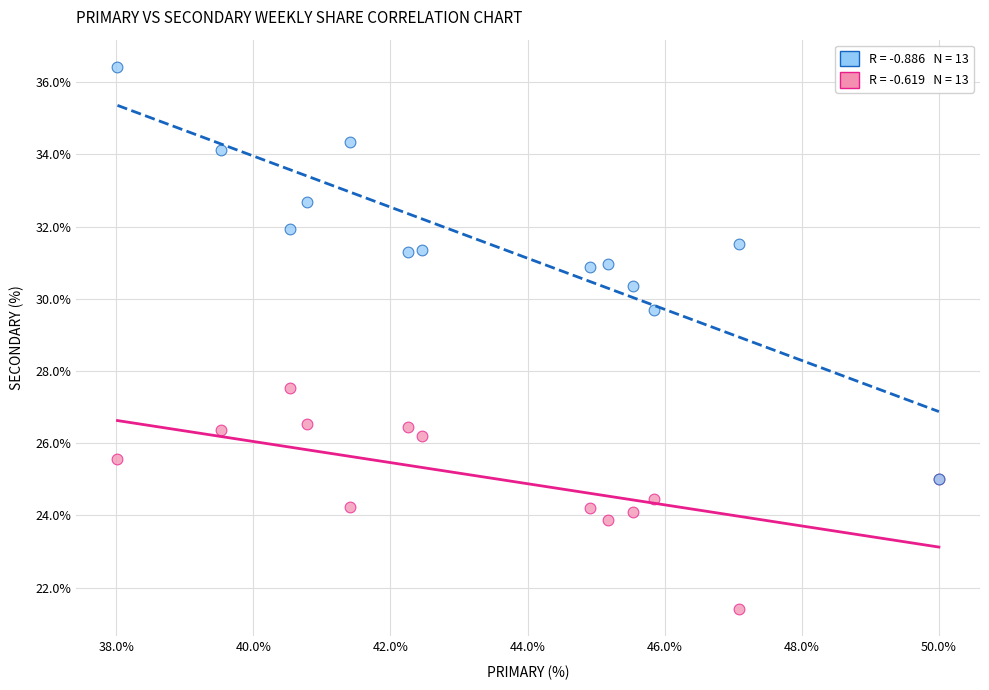

Across all series, what Y value is closest to 28?

27.5